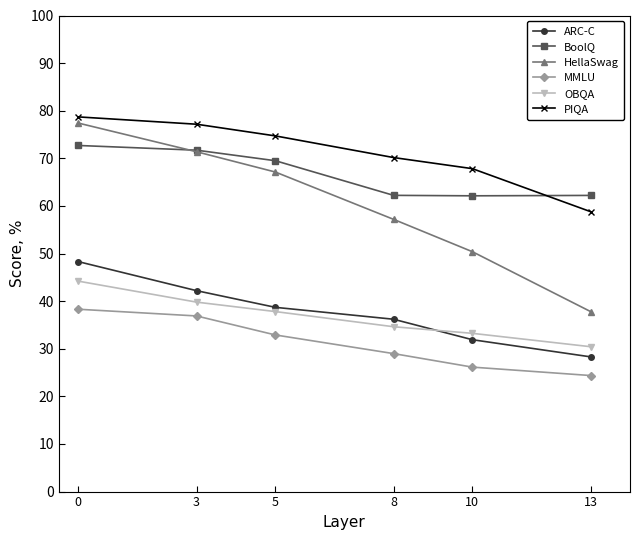

How many lines are shown in the chart?

6